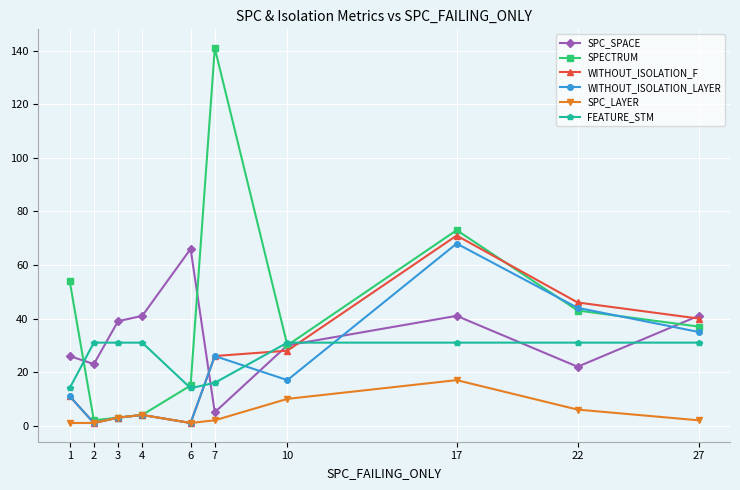

Which category has the highest value across all series?

7